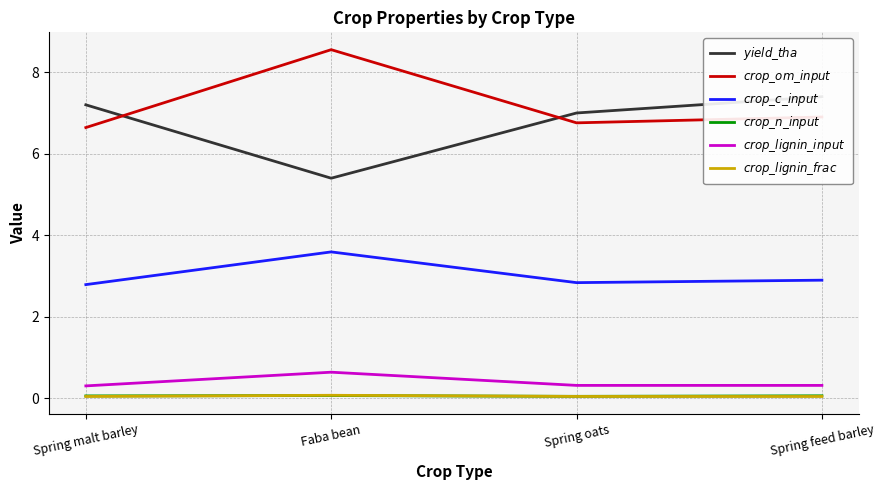

Does the chart have visible grid lines?

Yes